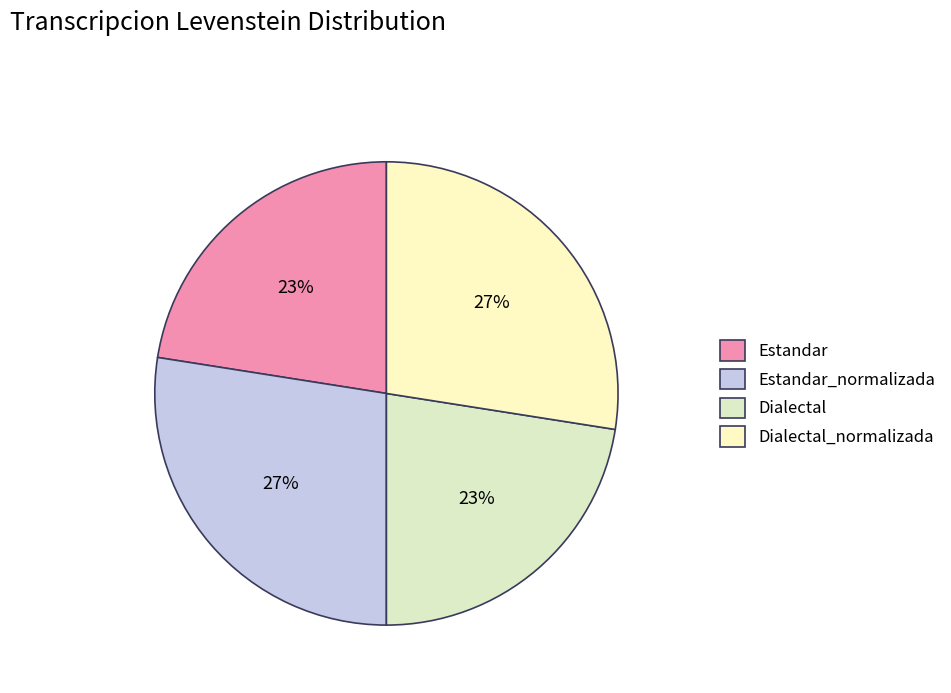

Which slice is the largest?

Estandar_normalizada